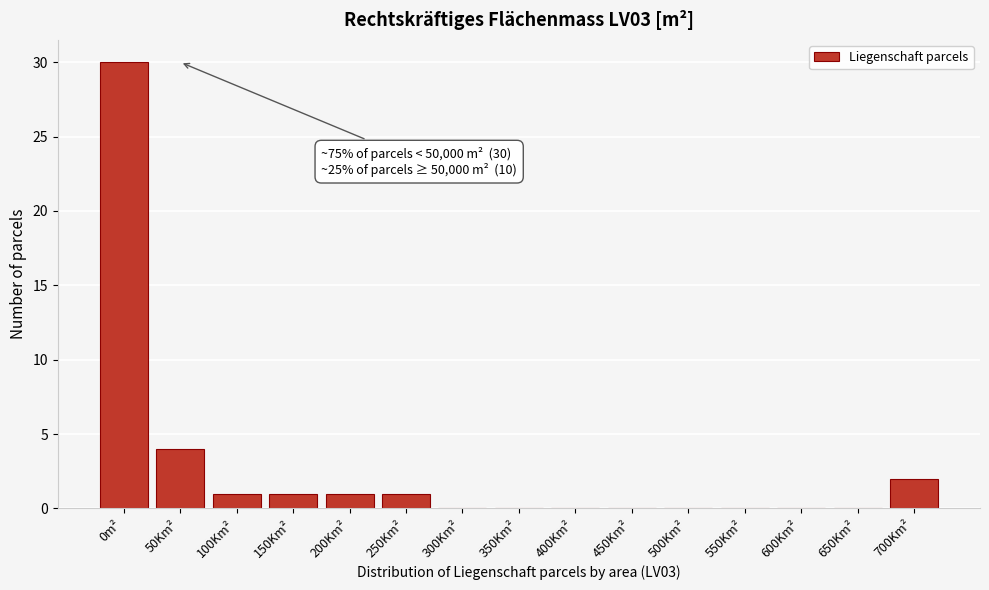

Reading left to right, what are all the values shown in this chart?

0m²=30	50Km²=4	100Km²=1	150Km²=1	200Km²=1	250Km²=1	300Km²=0	350Km²=0	400Km²=0	450Km²=0	500Km²=0	550Km²=0	600Km²=0	650Km²=0	700Km²=2